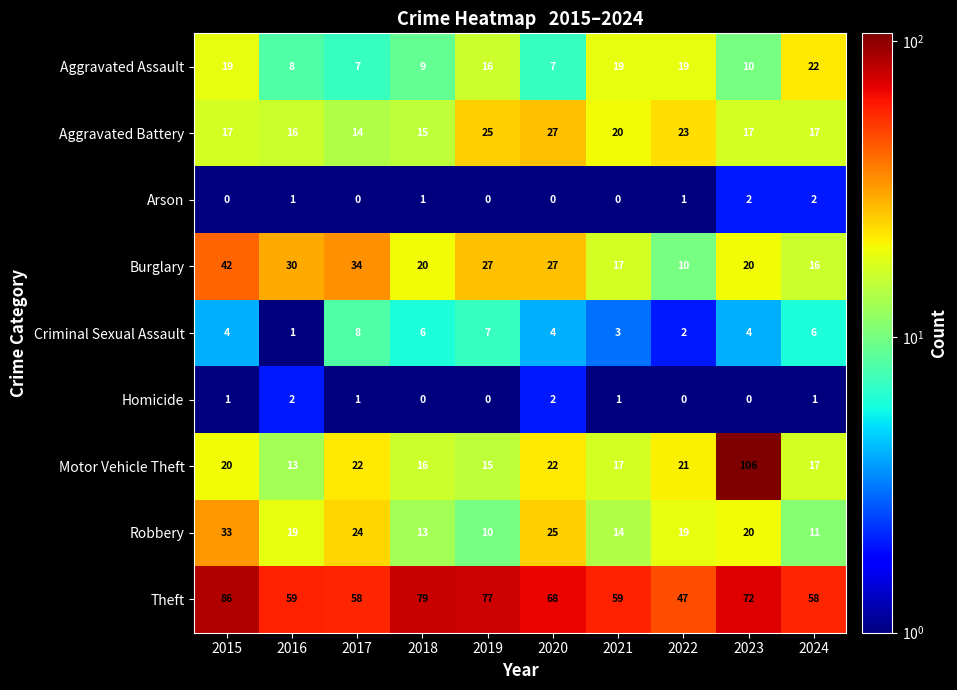

Which series has the largest total across all categories?

Theft